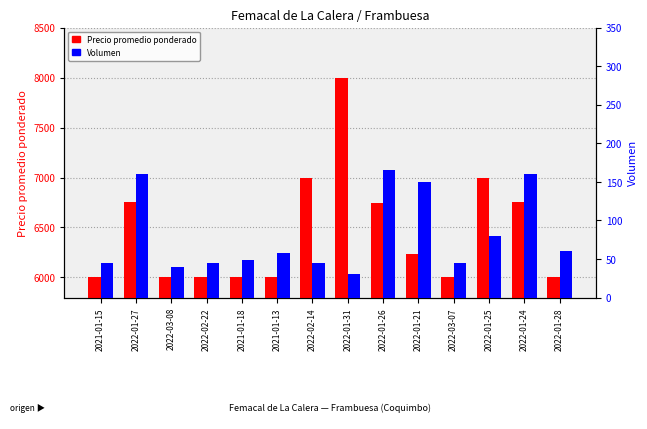

Reading right to left, transcribe all the data shown in this chart.

Precio promedio ponderado: 6000	6750	7000	6000	6233	6742	8000	7000	6000	6000	6000	6000	6750	6000
Volumen: 60	160	80	45	150	165	30	45	58	48	45	40	160	45